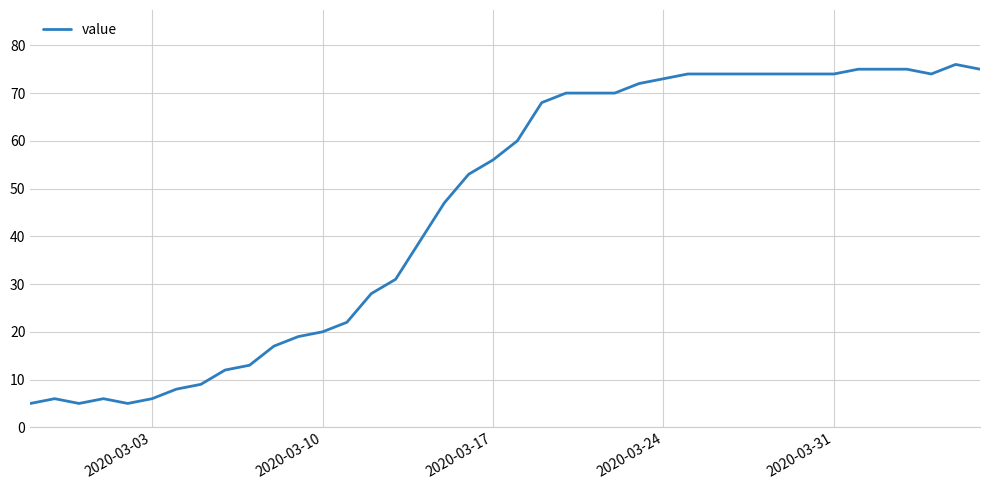

What is the maximum value shown in the chart?

76